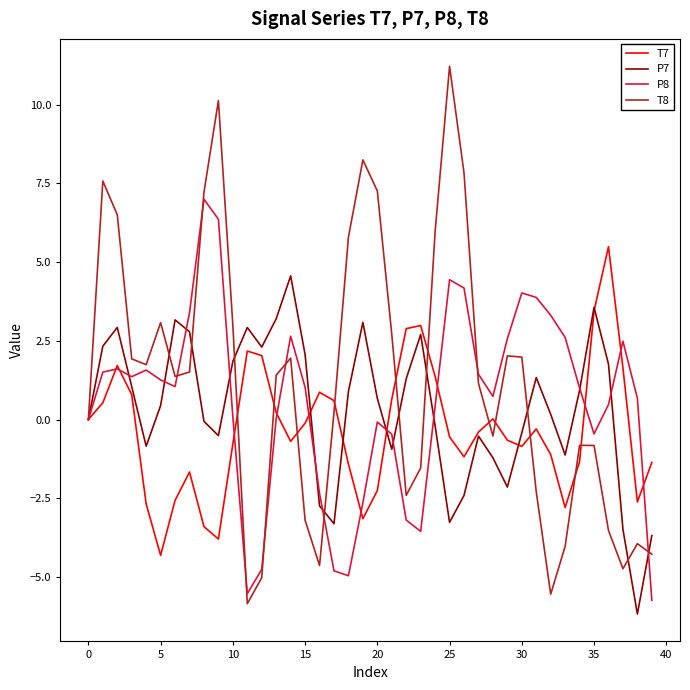

What is the difference between the maximum and minimum values in the P7 series?

10.7